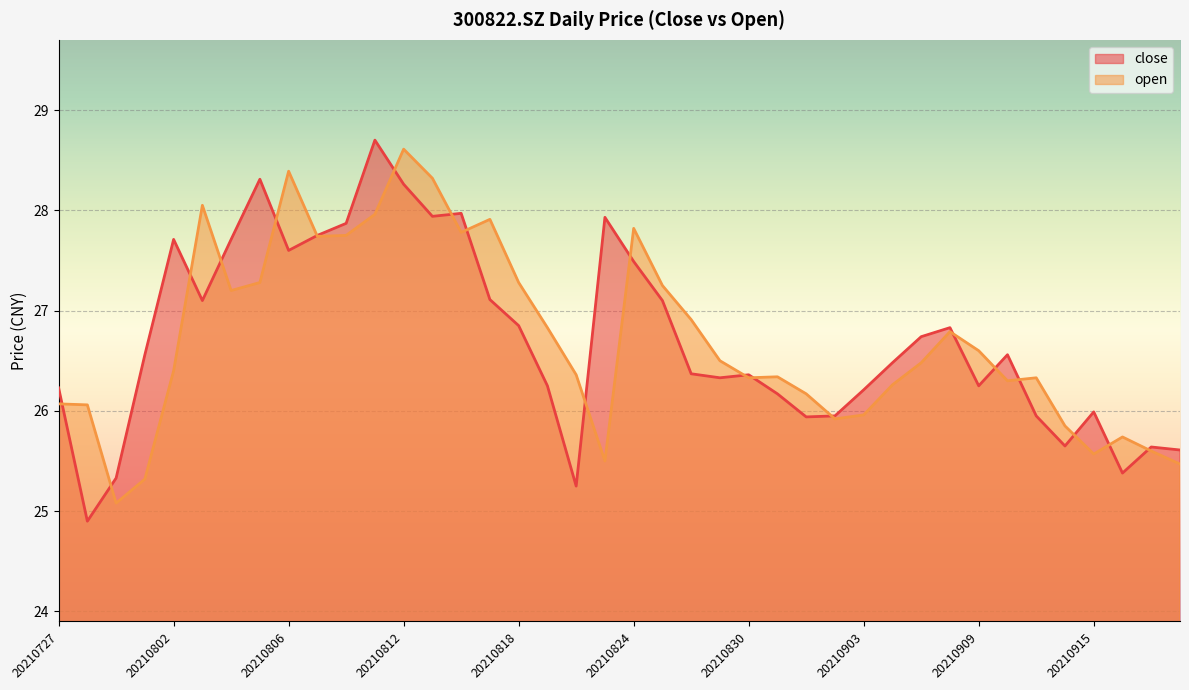

Reading left to right, what are all the values shown in this chart?

close: 20210727=26.2	20210728=24.9	20210729=25.3	20210730=26.6	20210802=27.7	20210803=27.1	20210804=27.7	20210805=28.3	20210806=27.6	20210809=27.8	20210810=27.9	20210811=28.7	20210812=28.3	20210813=27.9	20210816=28.0	20210817=27.1	20210818=26.9	20210819=26.2	20210820=25.2	20210823=27.9	20210824=27.5	20210825=27.1	20210826=26.4	20210827=26.3	20210830=26.4	20210831=26.2	20210901=25.9	20210902=25.9	20210903=26.2	20210906=26.5	20210907=26.7	20210908=26.8	20210909=26.2	20210910=26.6	20210913=25.9	20210914=25.6	20210915=26.0	20210916=25.4	20210917=25.6	20210922=25.6
open: 20210727=26.1	20210728=26.1	20210729=25.1	20210730=25.3	20210802=26.4	20210803=28.1	20210804=27.2	20210805=27.3	20210806=28.4	20210809=27.7	20210810=27.8	20210811=28.0	20210812=28.6	20210813=28.3	20210816=27.8	20210817=27.9	20210818=27.3	20210819=26.8	20210820=26.4	20210823=25.5	20210824=27.8	20210825=27.2	20210826=26.9	20210827=26.5	20210830=26.3	20210831=26.3	20210901=26.2	20210902=25.9	20210903=26.0	20210906=26.3	20210907=26.5	20210908=26.8	20210909=26.6	20210910=26.3	20210913=26.3	20210914=25.9	20210915=25.6	20210916=25.7	20210917=25.6	20210922=25.5